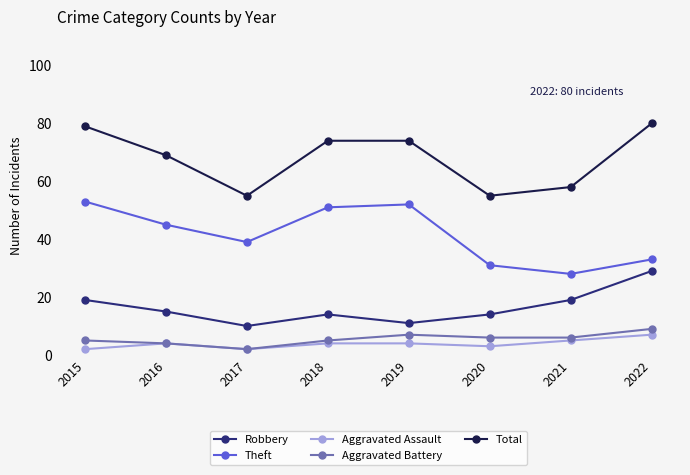

At which label does Theft reach its peak?

2015